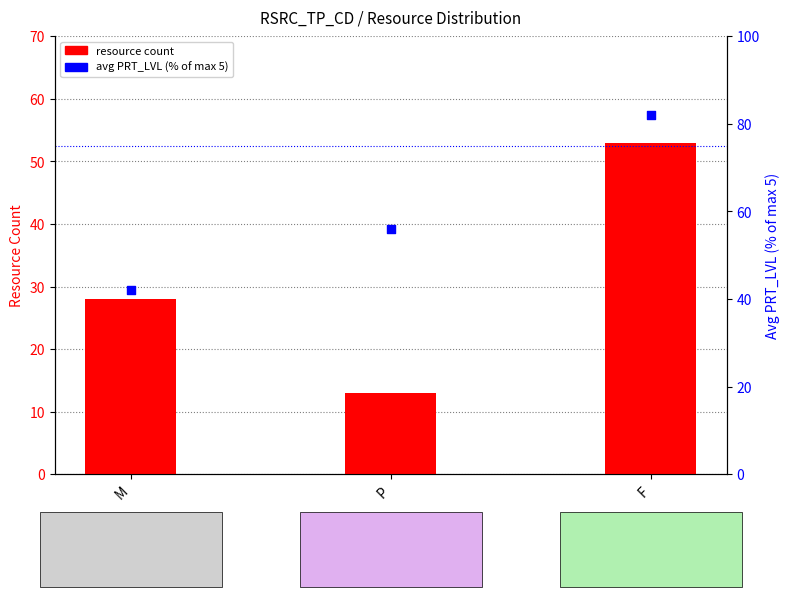

Which series reaches the minimum Y coordinate?

resource count